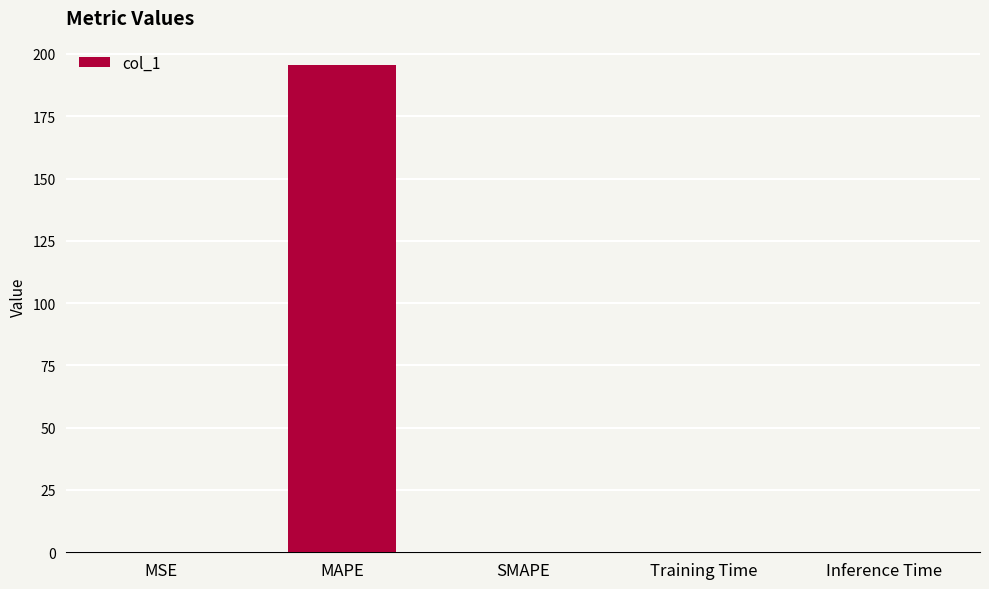

Is it true that the value at MAPE is 315.2?

False